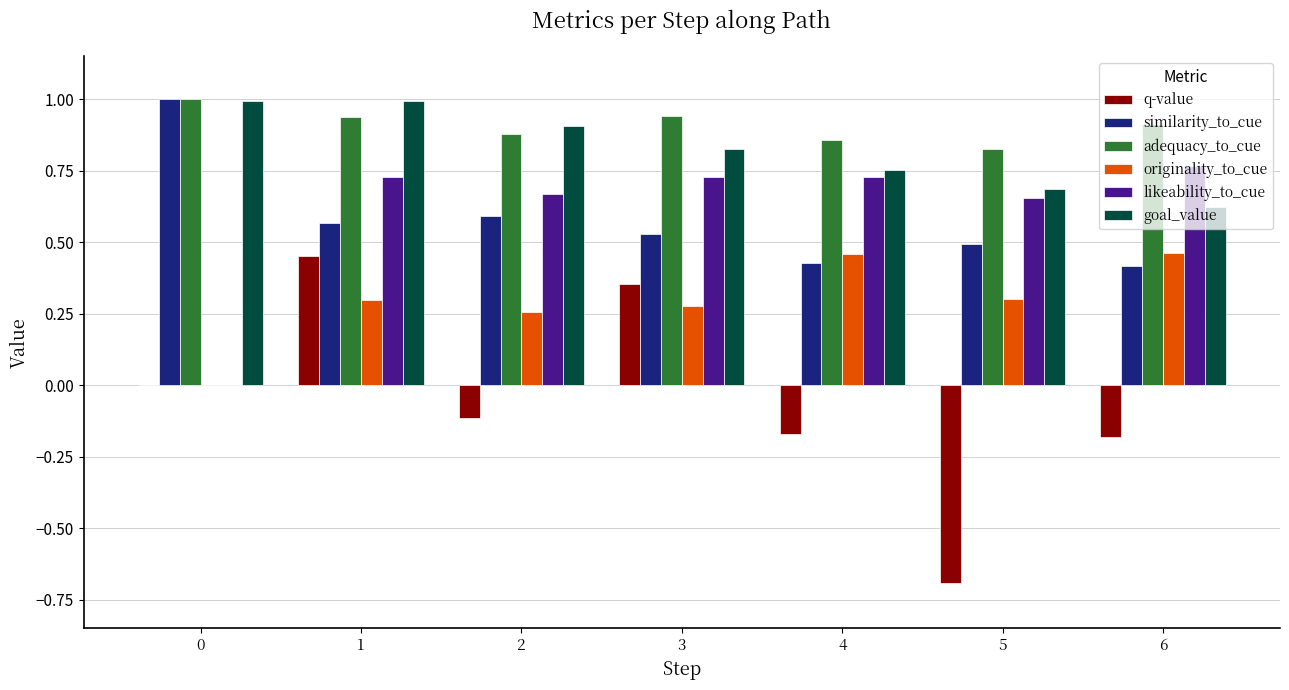

At which category is the sum across all series the highest?

1